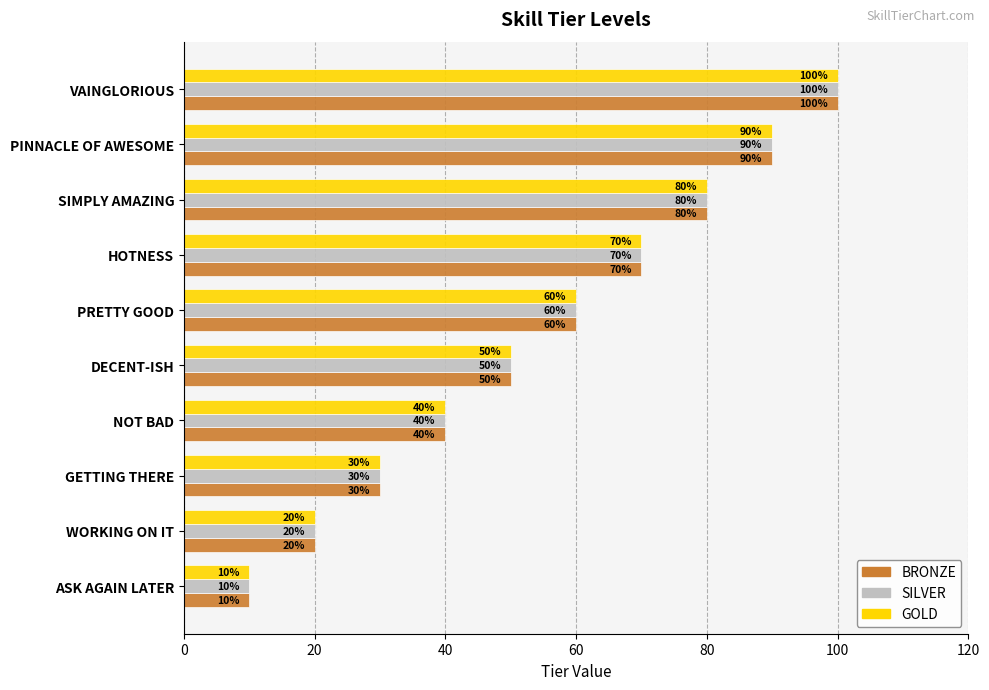

Where is GOLD nearest to the value 55?

DECENT-ISH